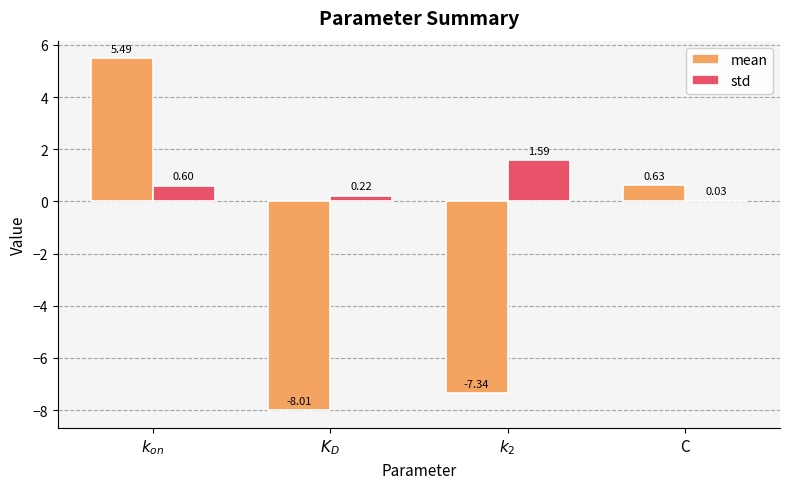

Which series has the largest total across all categories?

std